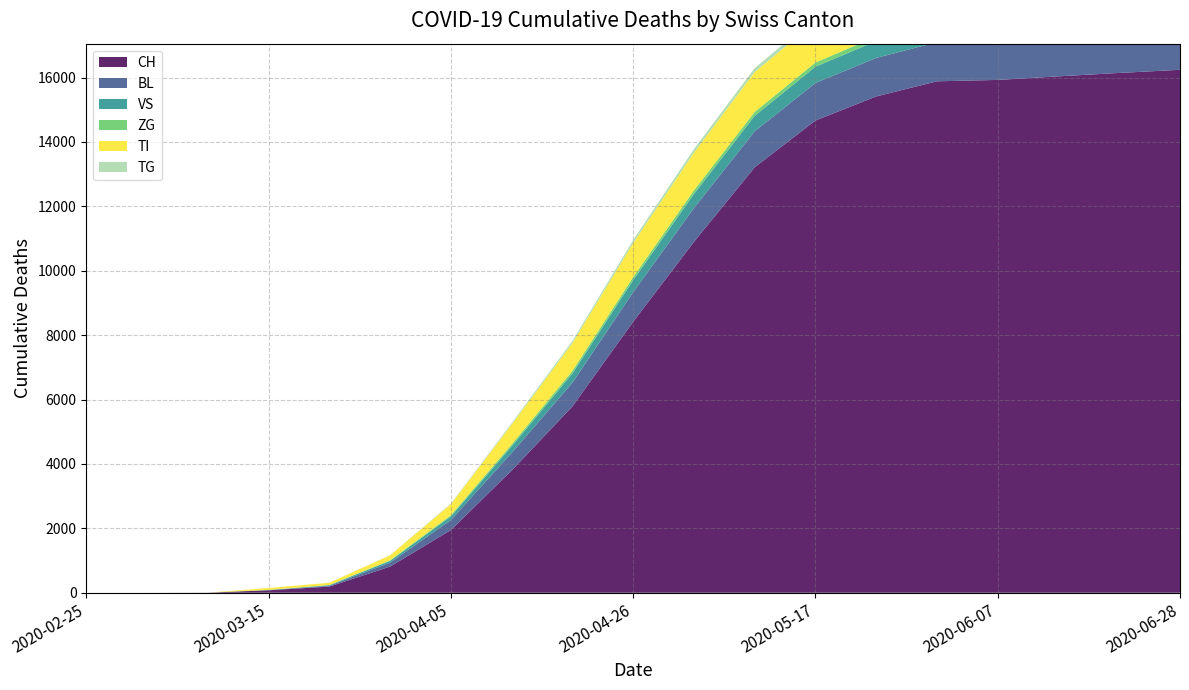

Reading left to right, what are all the values shown in this chart?

CH: 0	0	2	76	192	813	1947	3795	5786	8415	10897	13213	14667	15415	15885	15928	16039	16145	16242
BL: 0	0	0	5	25	123	309	546	735	920	1048	1118	1166	1196	1214	1221	1228	1234	1241
VS: 0	0	2	6	19	54	112	204	289	373	438	479	505	524	534	536	540	543	547
ZG: 0	0	0	0	5	18	40	62	81	96	113	124	131	137	141	143	145	147	149
TI: 0	0	0	61	70	155	342	618	863	1058	1173	1237	1271	1287	1295	1298	1303	1308	1313
TG: 0	0	0	0	0	6	18	41	65	88	108	123	133	140	146	148	151	153	156